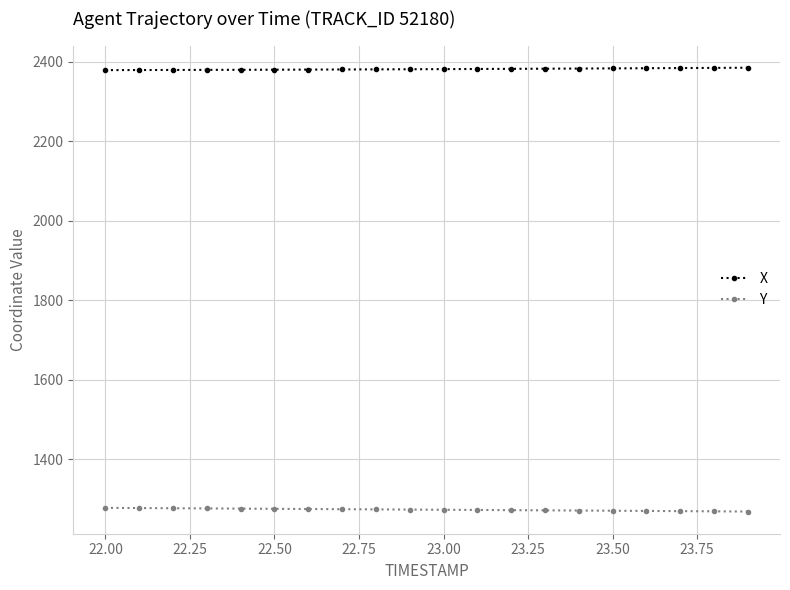

How many values in the X series exceed 2381?

11